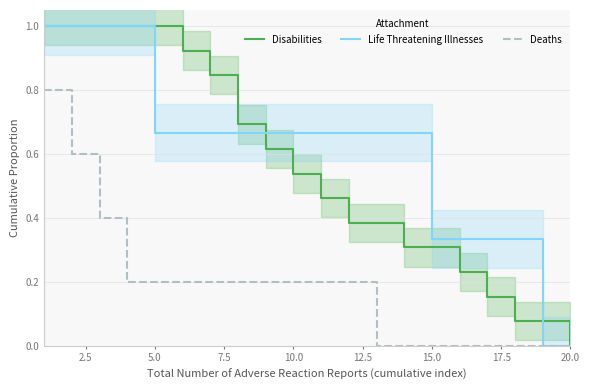

The Deaths series shows 0.2 at 5.0. True or false?

True